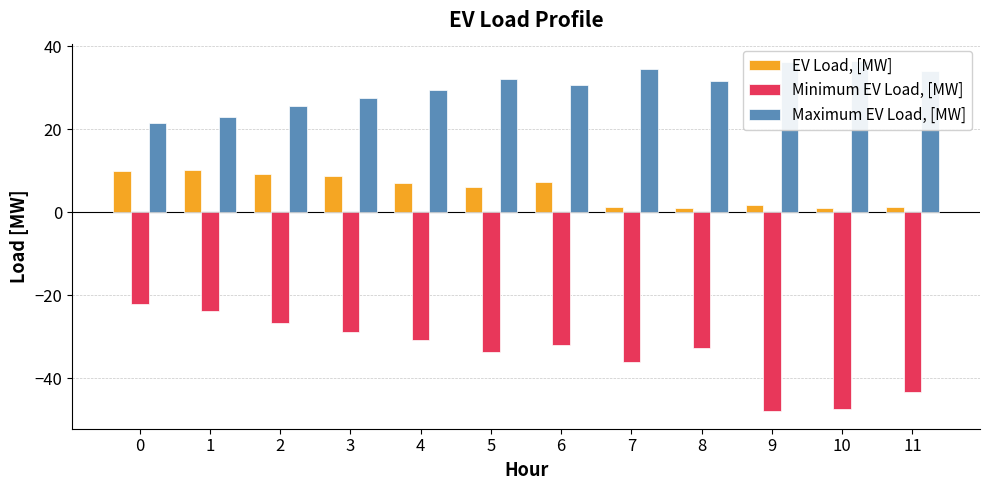

What is the difference between the maximum and minimum values in the Maximum EV Load, [MW] series?

15.0